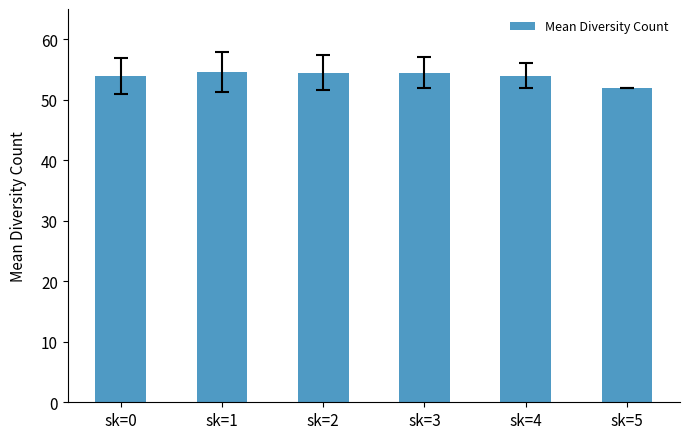

Count the number of categories in the chart.

6